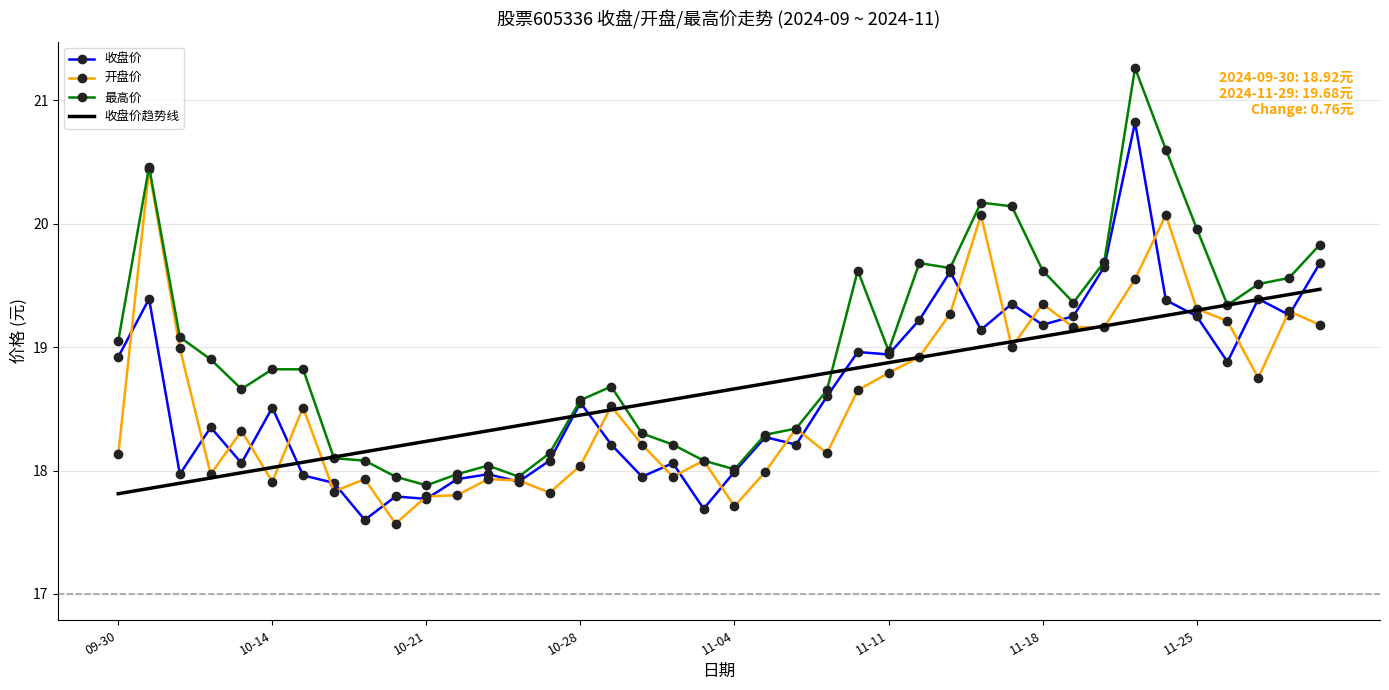

What is the highest value of the 开盘价 series?

20.4